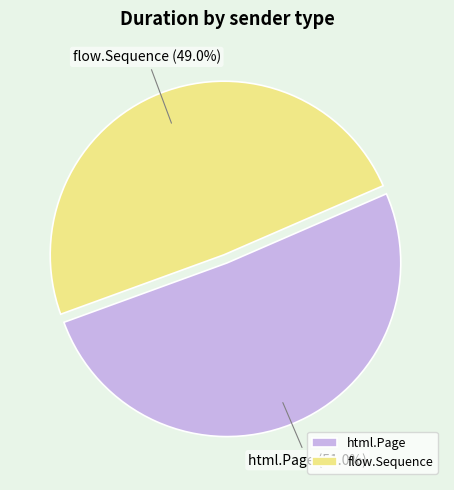

Which slice is the largest?

html.Page